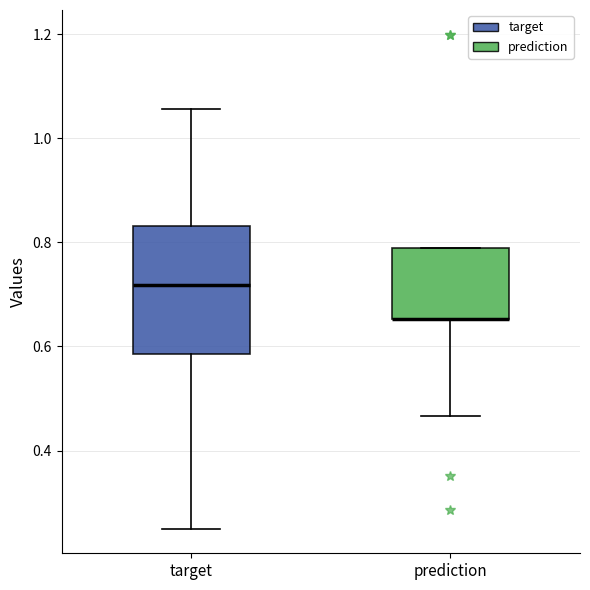

Comparing the boxes themselves (not the whiskers), which one is the tallest?

target